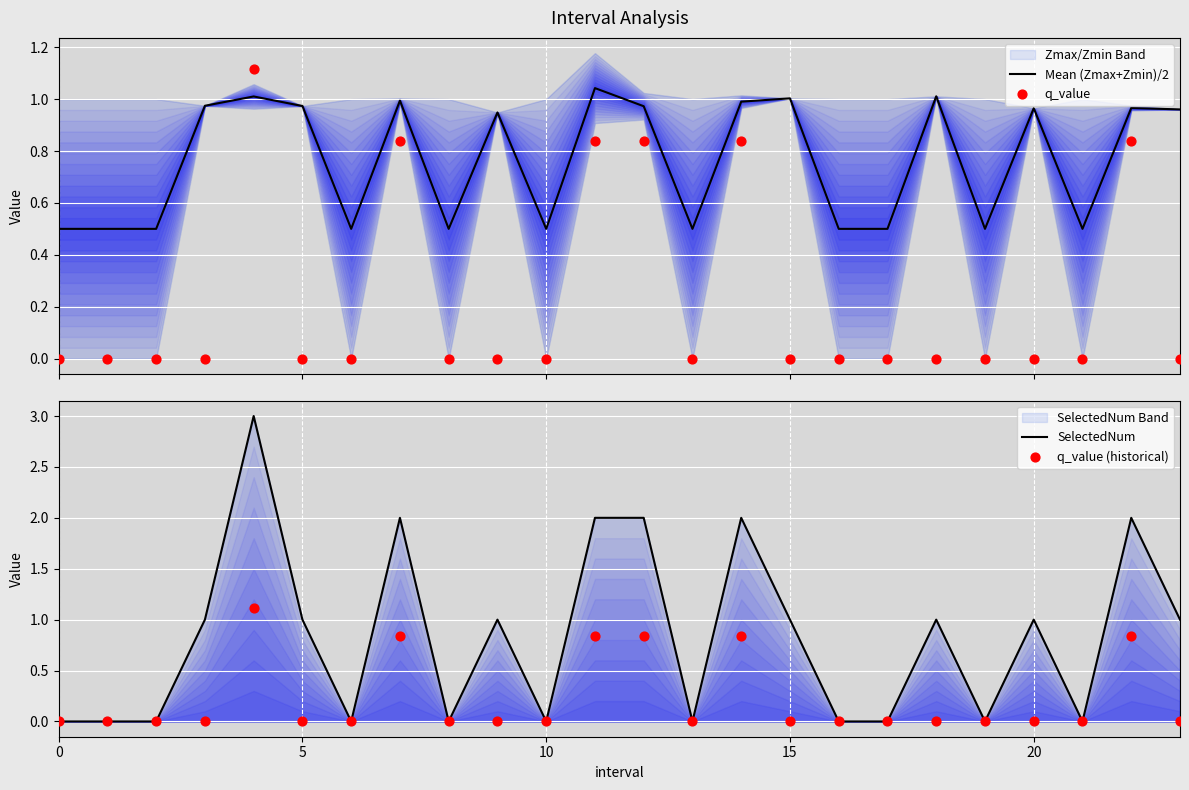

At how many categories does at least one series exceed 1?

8